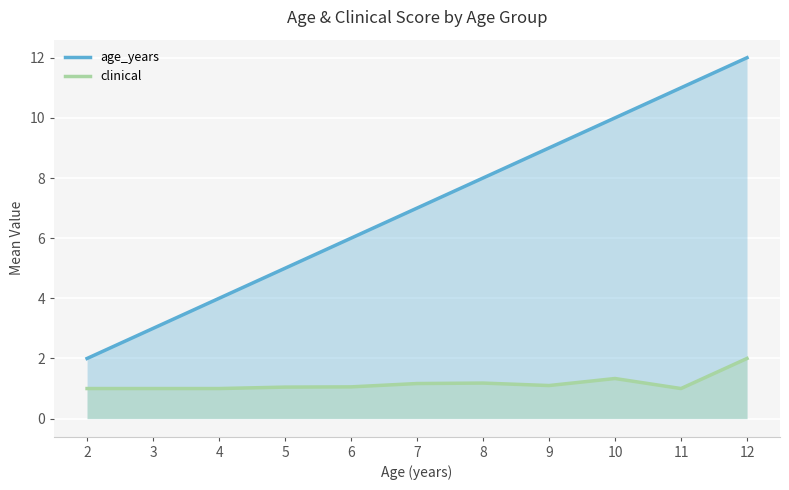

True or false: clinical and age_years cross at least once.

False